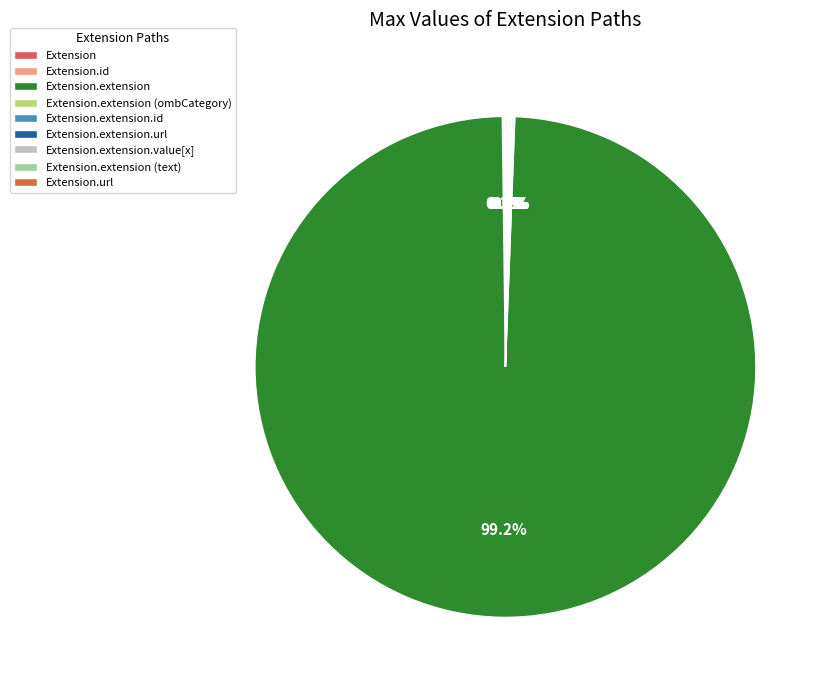

Which has a higher value, Extension.extension (text) or Extension.extension (ombCategory)?

Extension.extension (text)